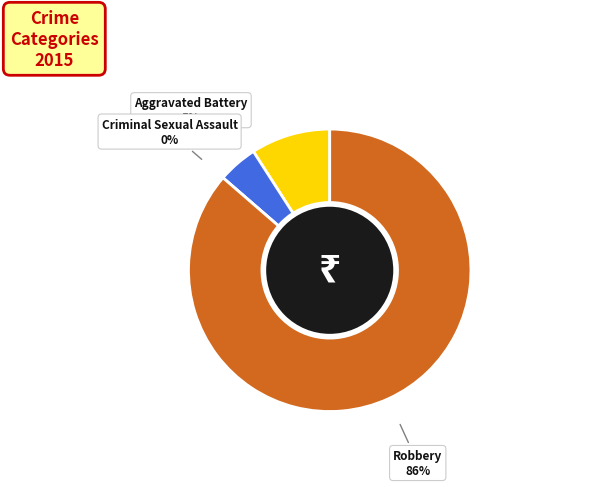

Does Criminal Sexual Assault account for over 50% of the chart?

No